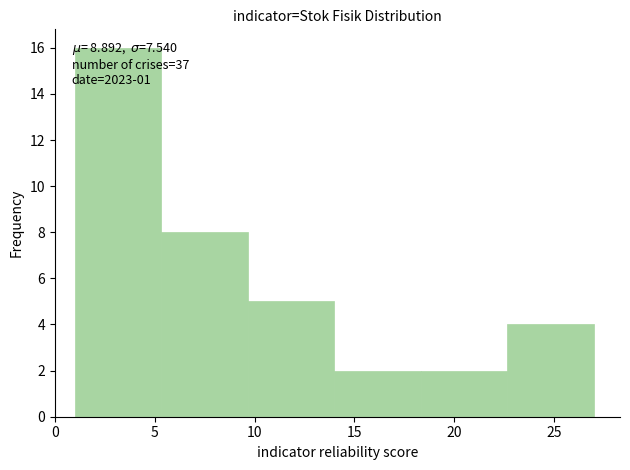

Which range on the x-axis has the tallest bar?

1.0 to 5.5